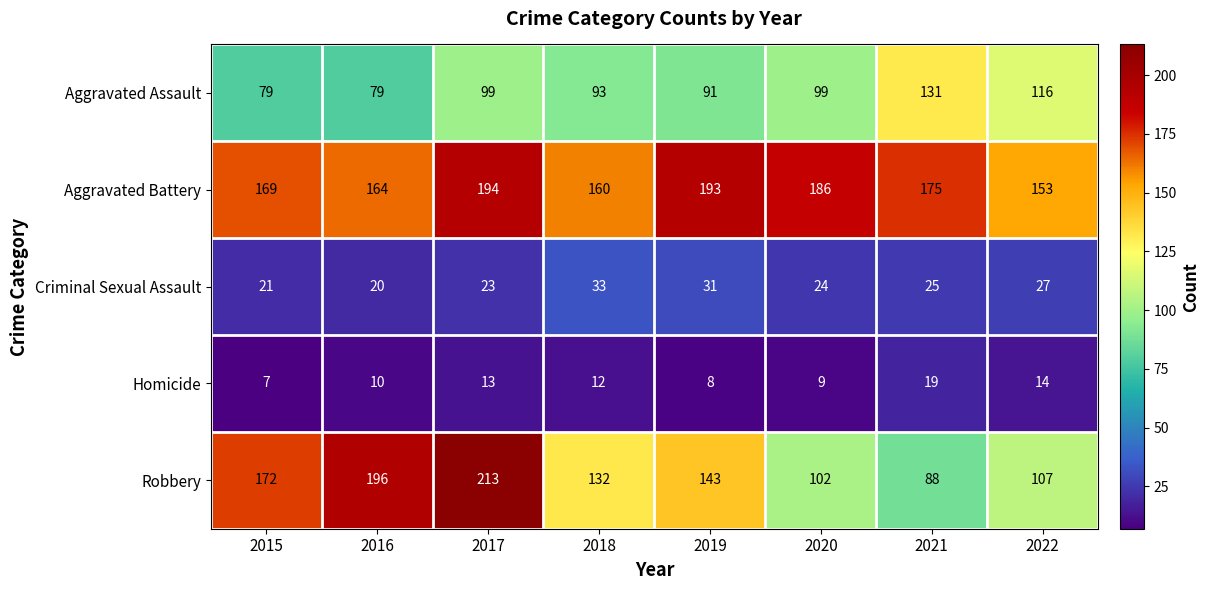

At 2019, list the series in order from smallest to largest.

Homicide, Criminal Sexual Assault, Aggravated Assault, Robbery, Aggravated Battery